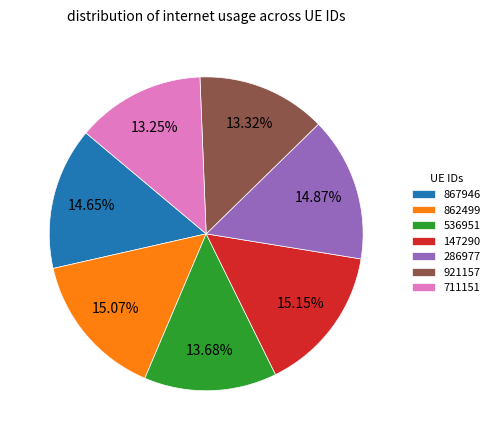

What percentage is the 536951 slice, to the nearest percent?

14%